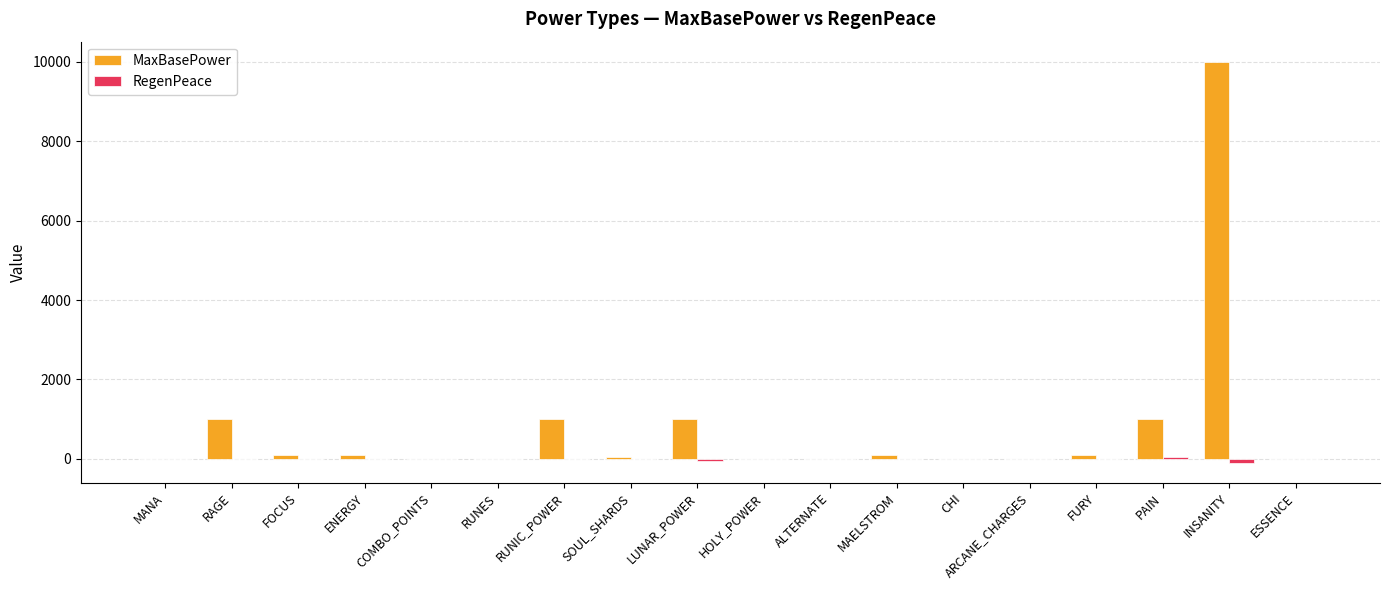

Which series has the largest total across all categories?

MaxBasePower